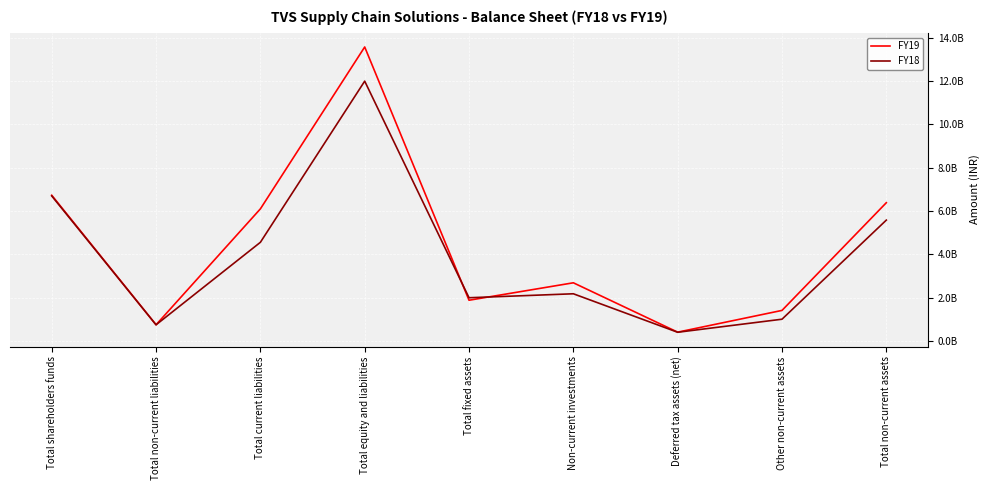

Does the chart display data point markers on the line(s)?

No